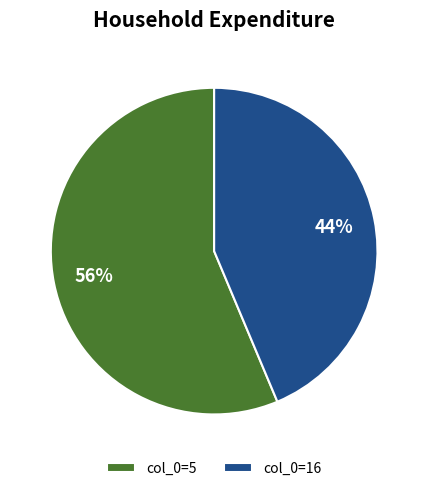

To the nearest percent, what percentage of the pie is col_0=5?

56%